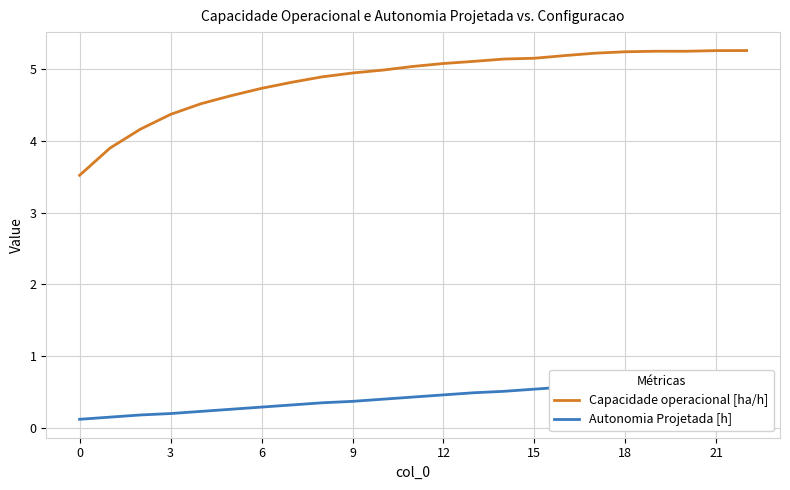

At which category is the sum across all series the highest?

22